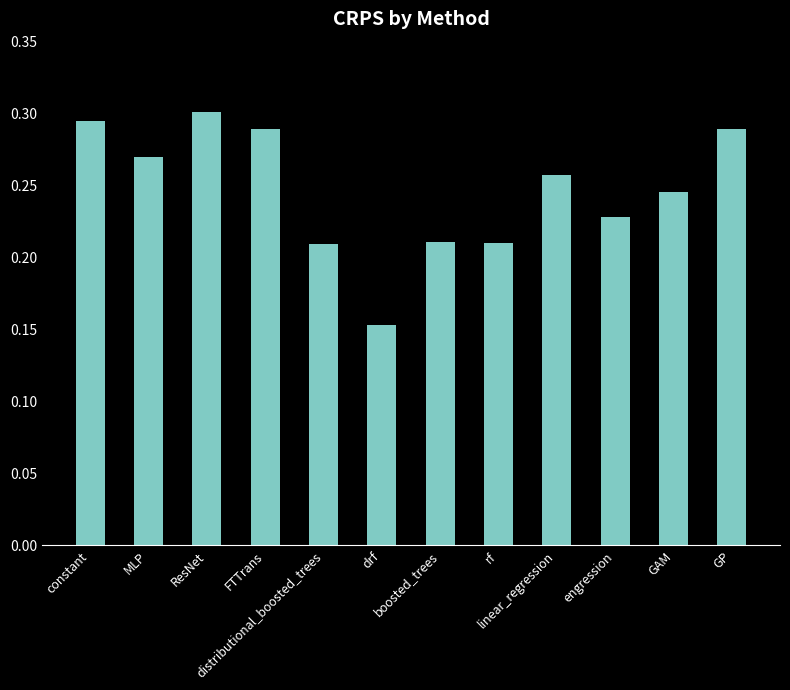

True or false: the data shows 0.1 at ResNet.

False